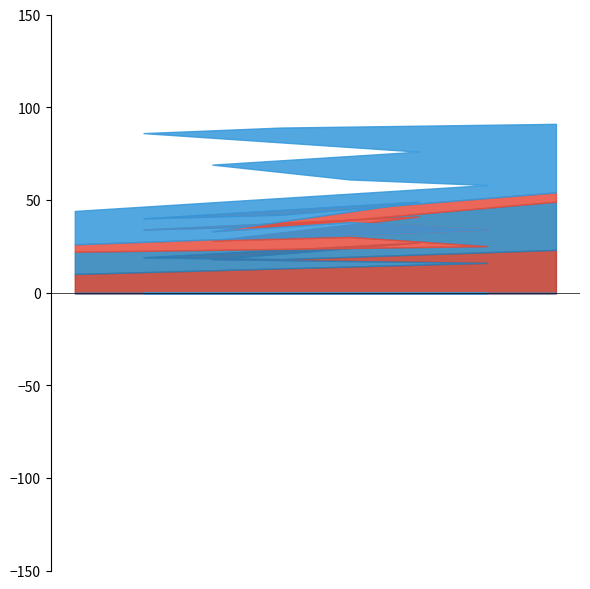

What is the average value of the Criminal Sexual Assault series?

6